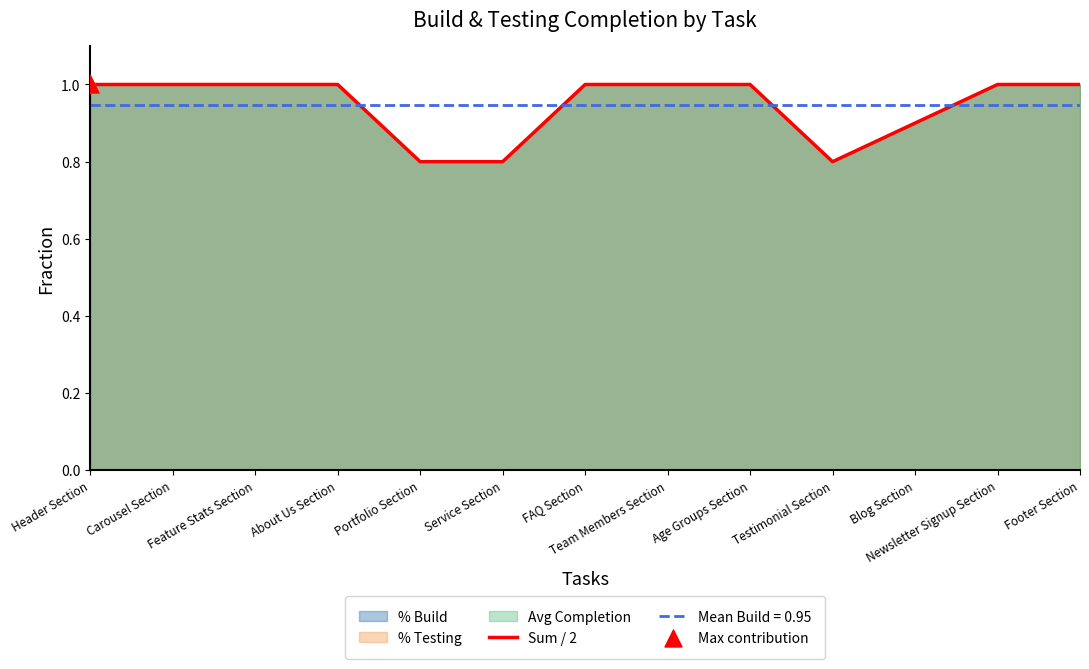

What is the ratio of the value at Feature Stats Section to the value at Footer Section?

1.0